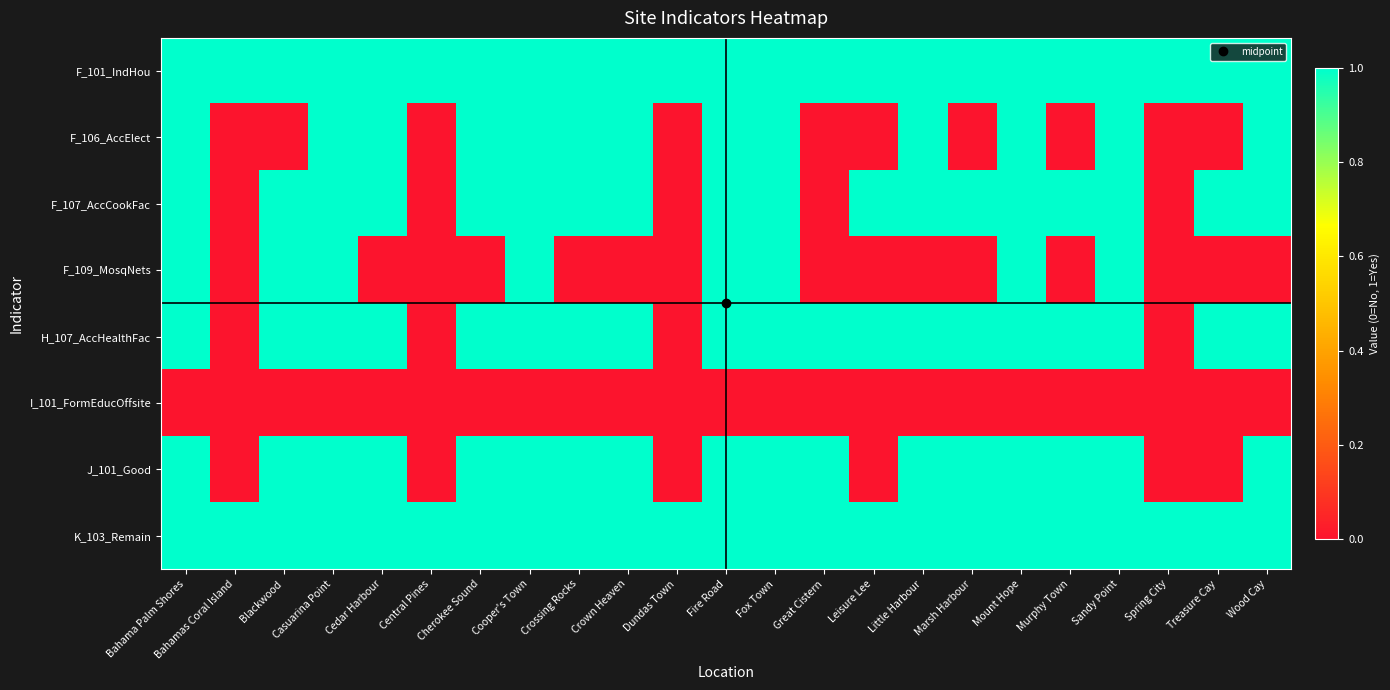

At how many categories does at least one series exceed 0?

23